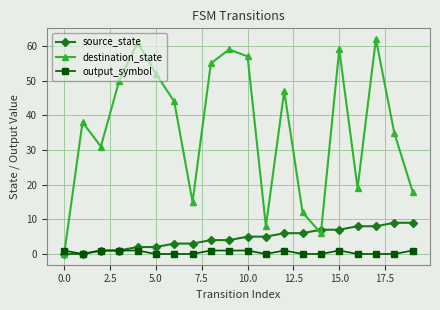

How many distinct data groups are displayed?

3